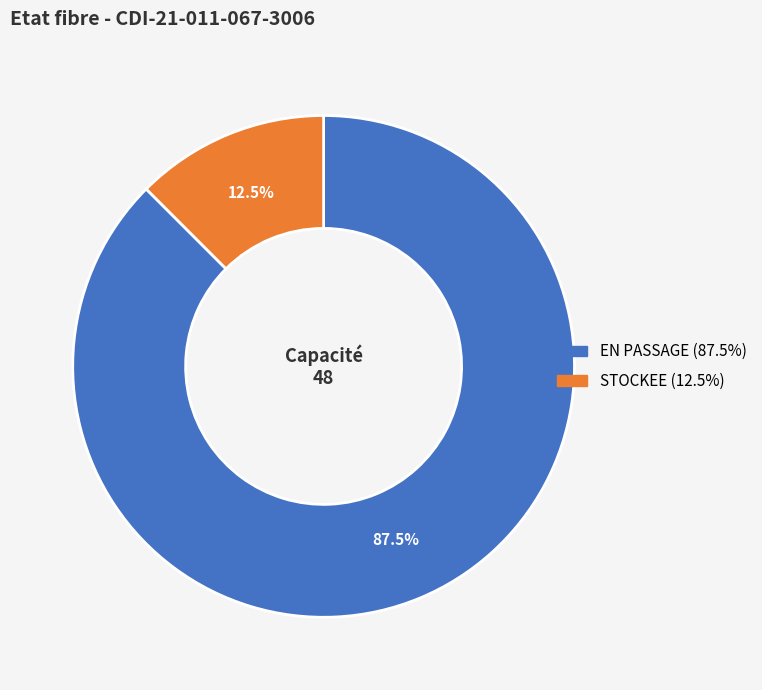

Does STOCKEE account for over 50% of the chart?

No